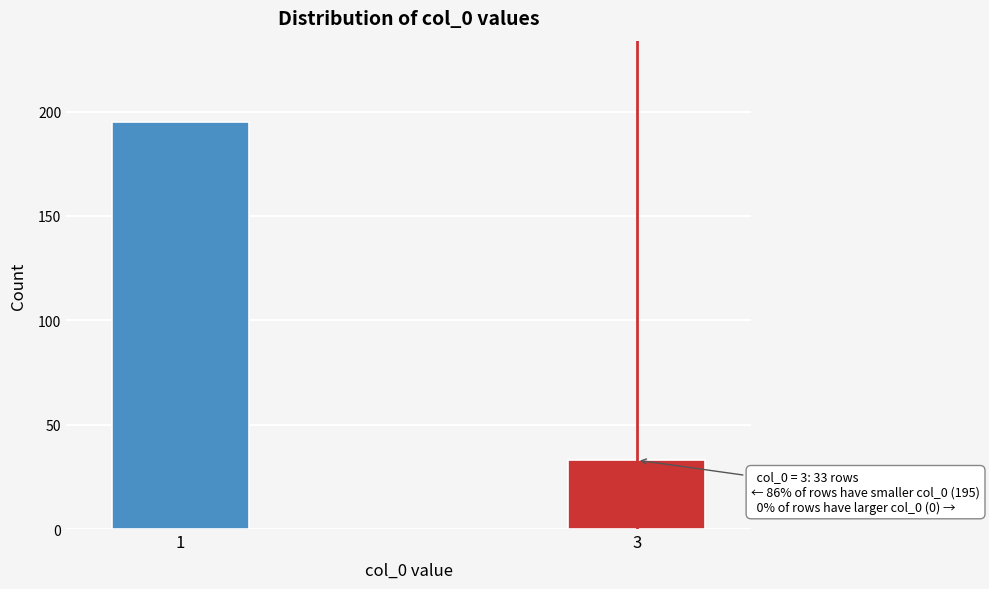

Reading left to right, transcribe all the data shown in this chart.

195	33